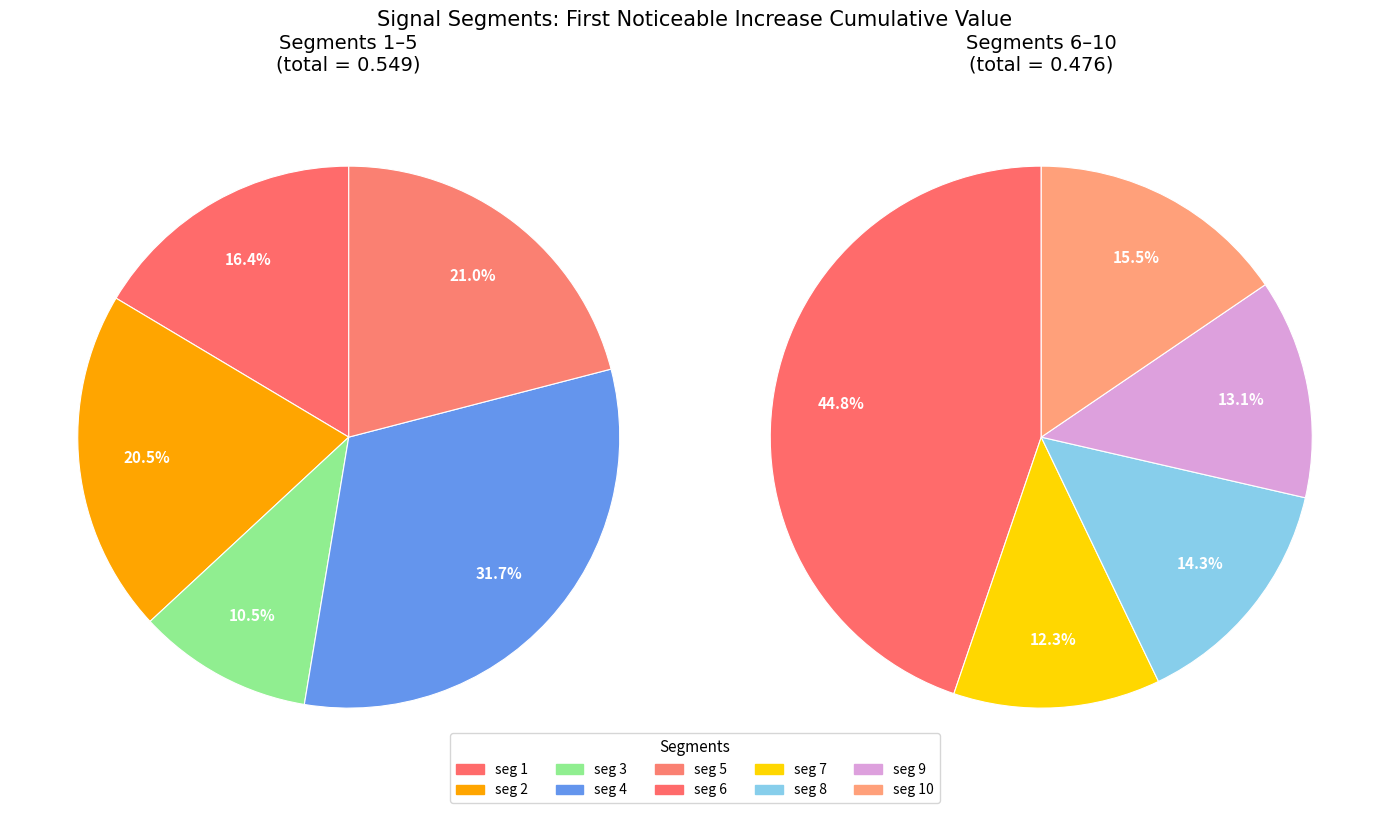

Rank the categories by value from highest to lowest.

signal segment 6, signal segment 4, signal segment 5, signal segment 2, signal segment 1, signal segment 10, signal segment 8, signal segment 9, signal segment 7, signal segment 3